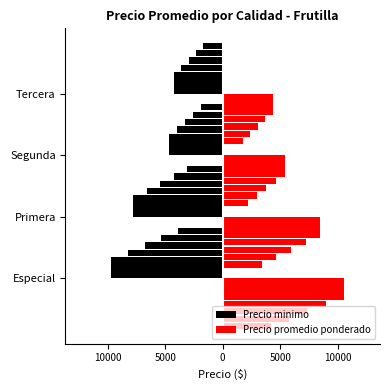

True or false: Precio minimo has a value of -14598 at 15000.

False